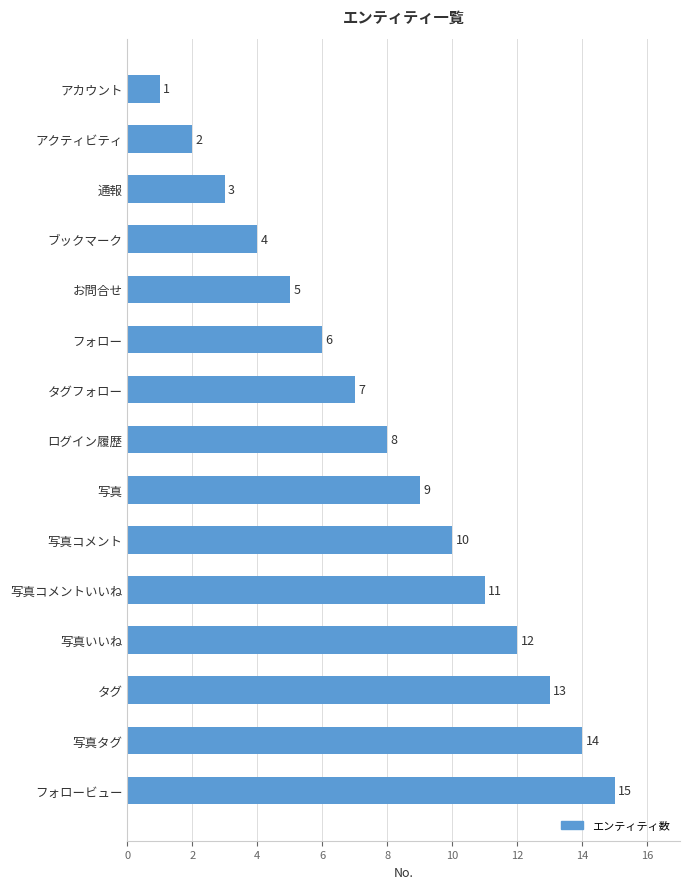

Which has a higher value, 通報 or アカウント?

通報